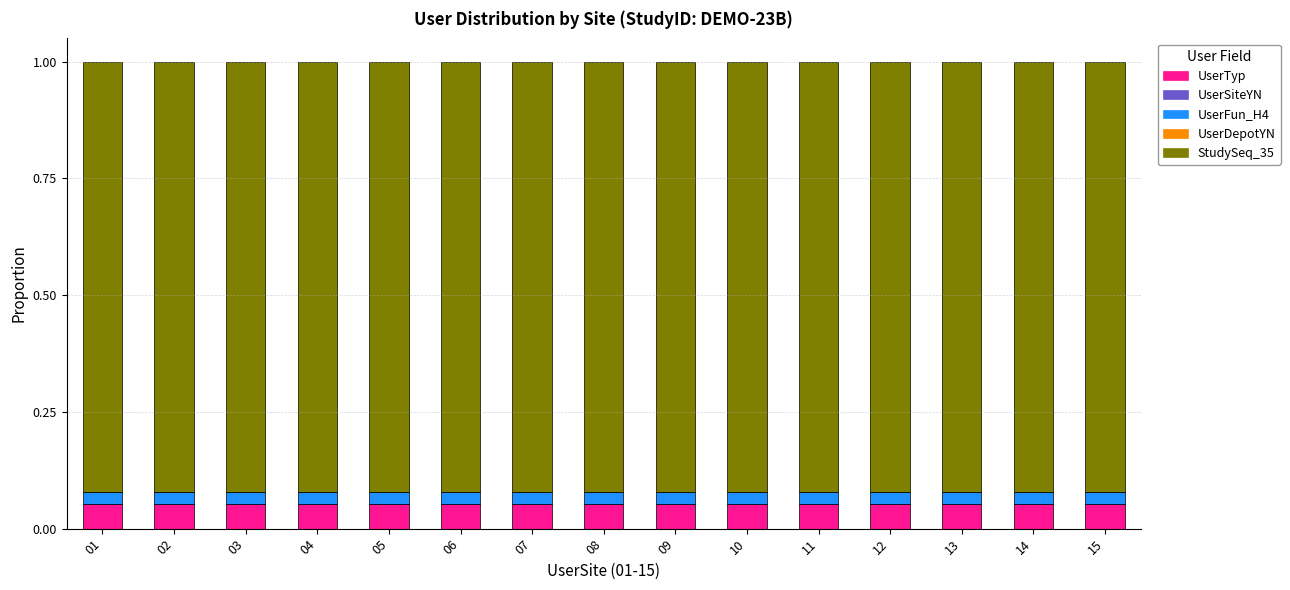

Count the number of data series in this chart.

3